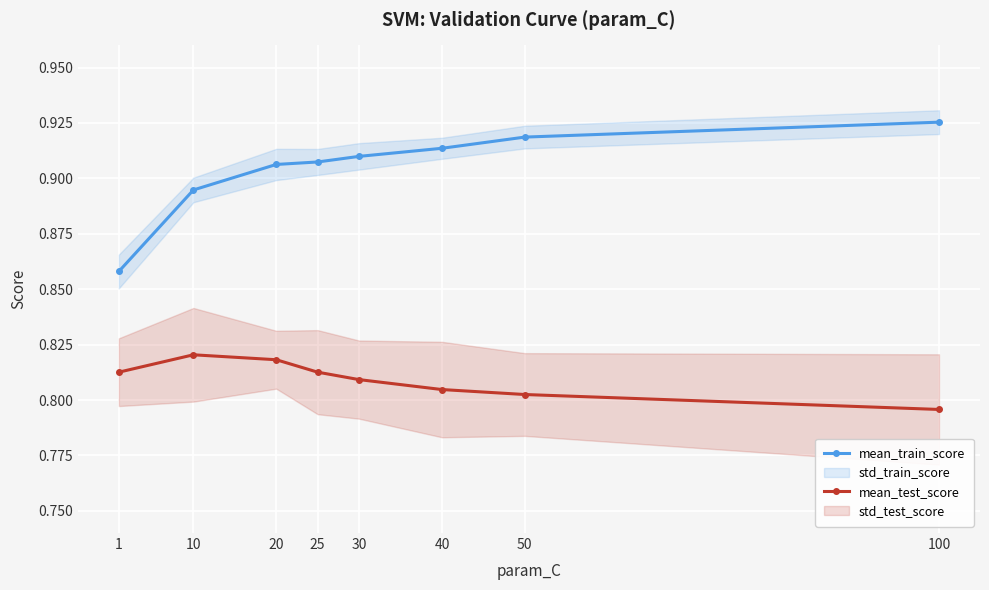

What is the sum of all mean_test_score values?

6.5